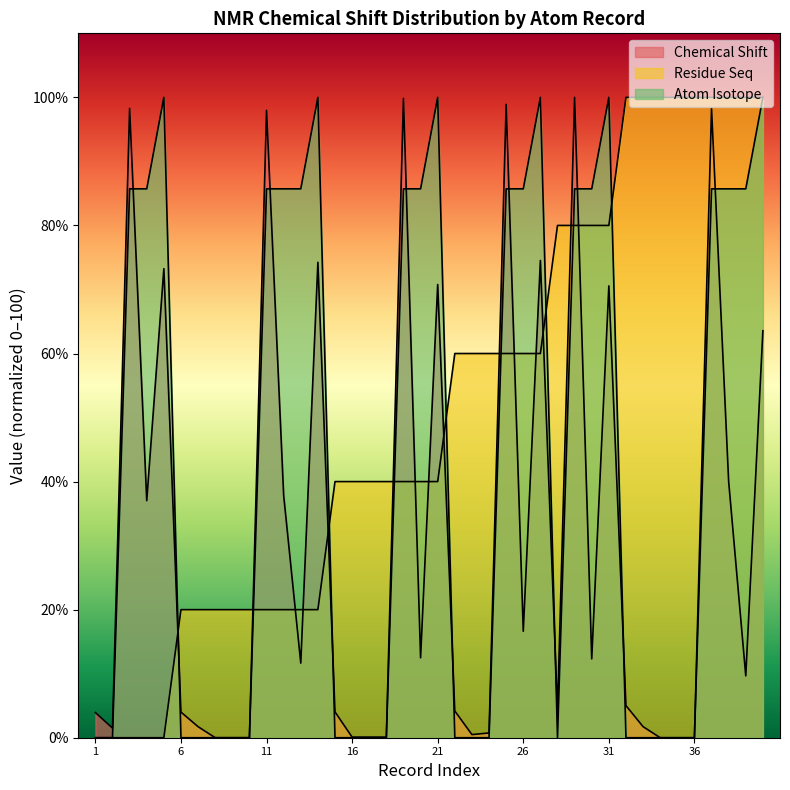

Is the value of Residue Seq at 35 greater than the value of Atom Isotope at 35?

Yes